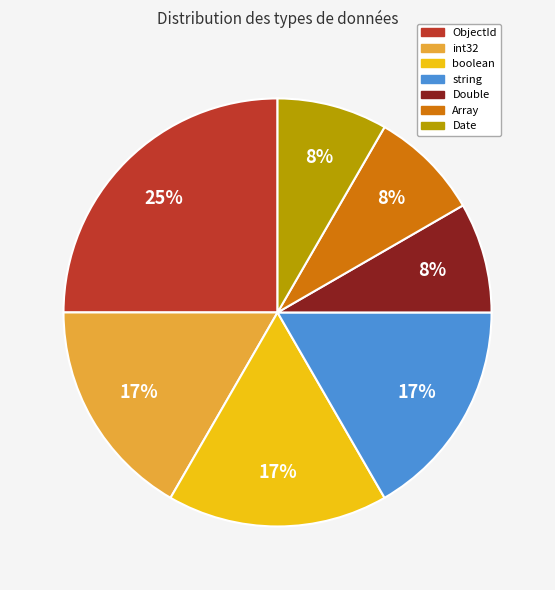

To the nearest percent, what is the difference between the largest and smallest slice percentages?

17%